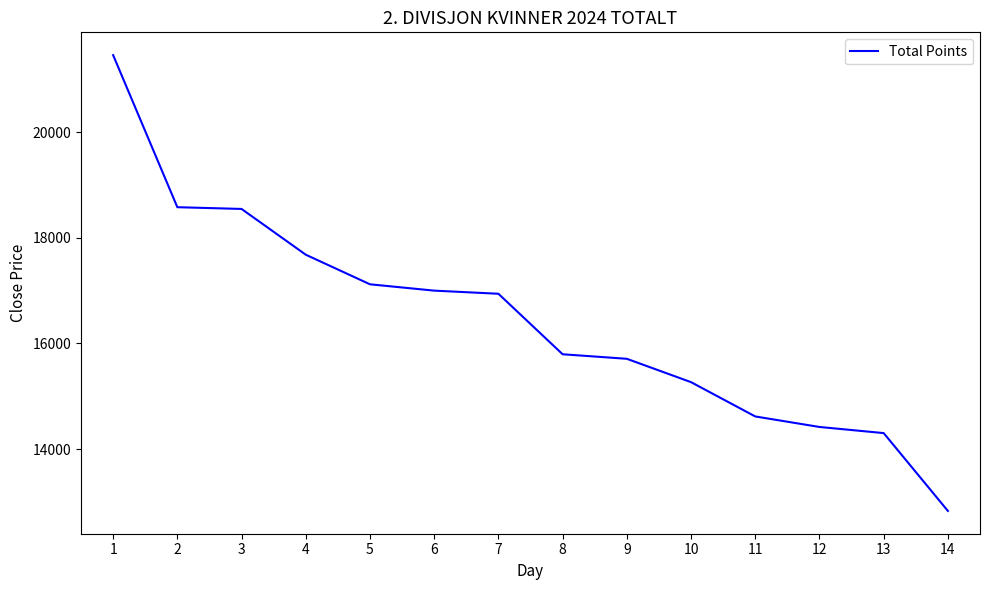

What is the change in value from 1 to 9?

-5747